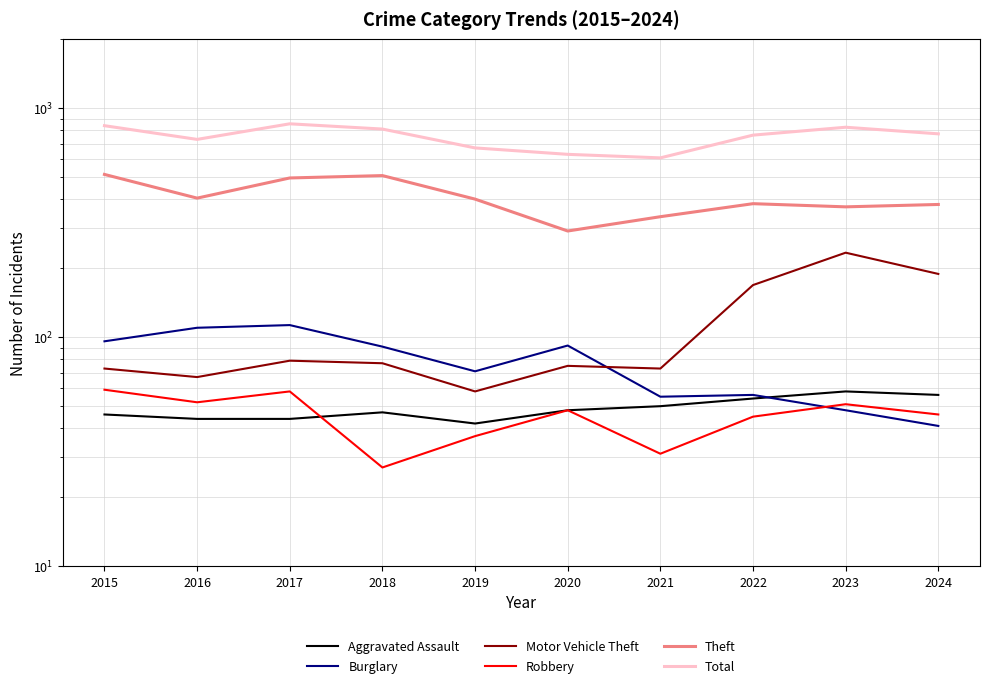

How many data points in Aggravated Assault are above 48?

4